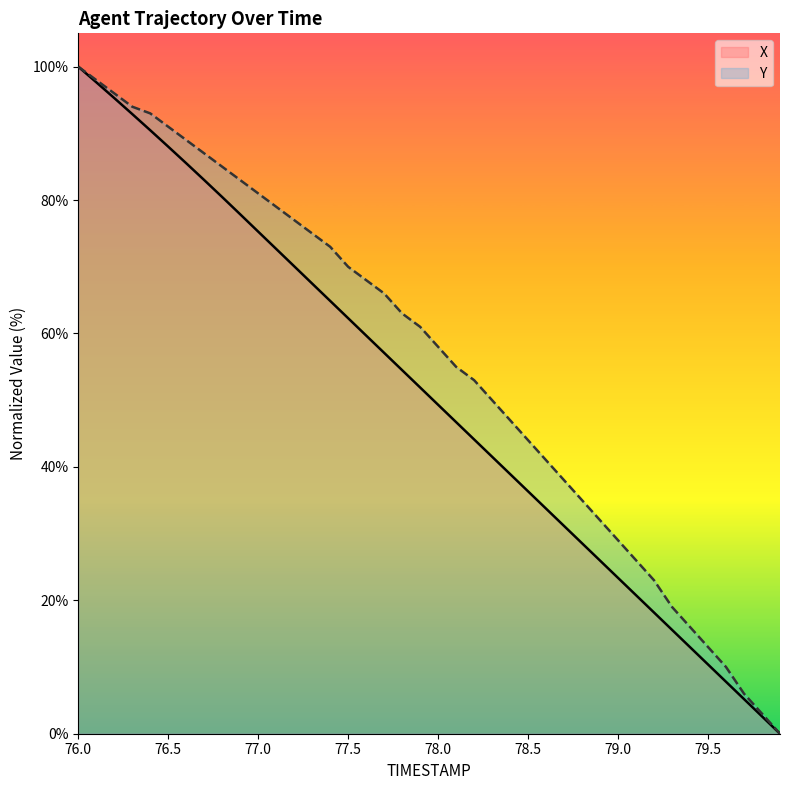

True or false: Y and X cross at least once.

False